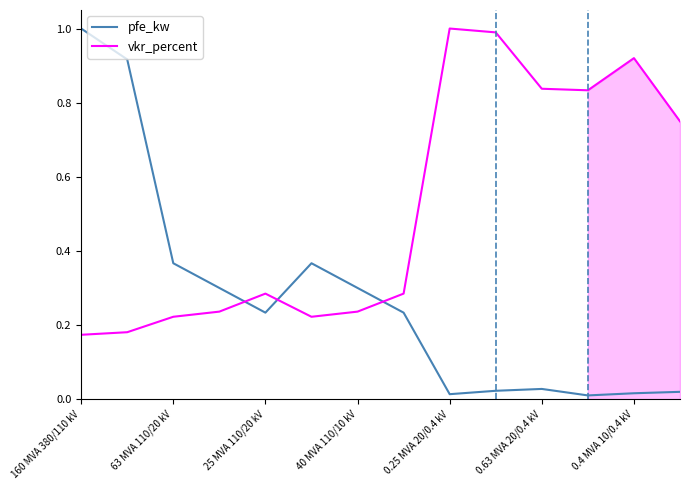

What is the highest value of the vkr_percent series?

1.0